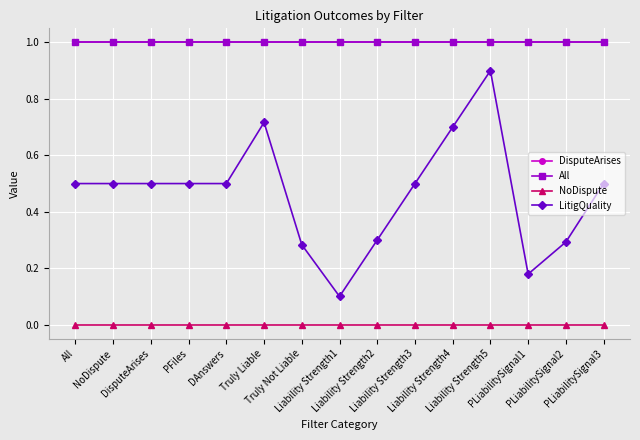

Does the chart have visible grid lines?

Yes